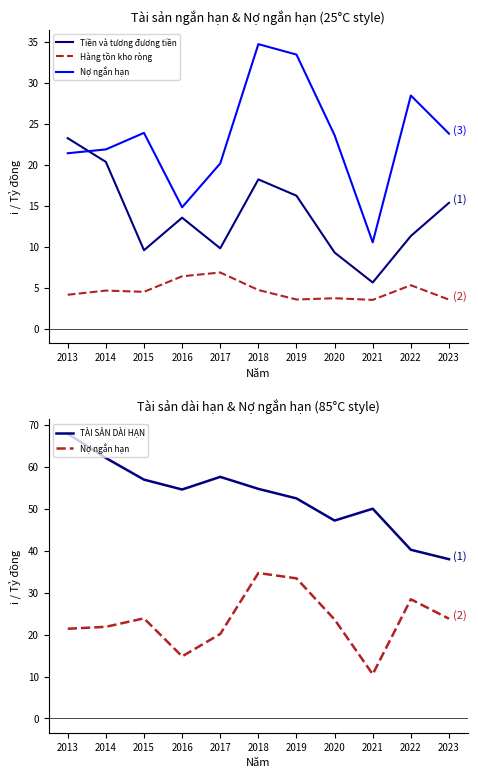

At which category is the sum across all series the highest?

2013